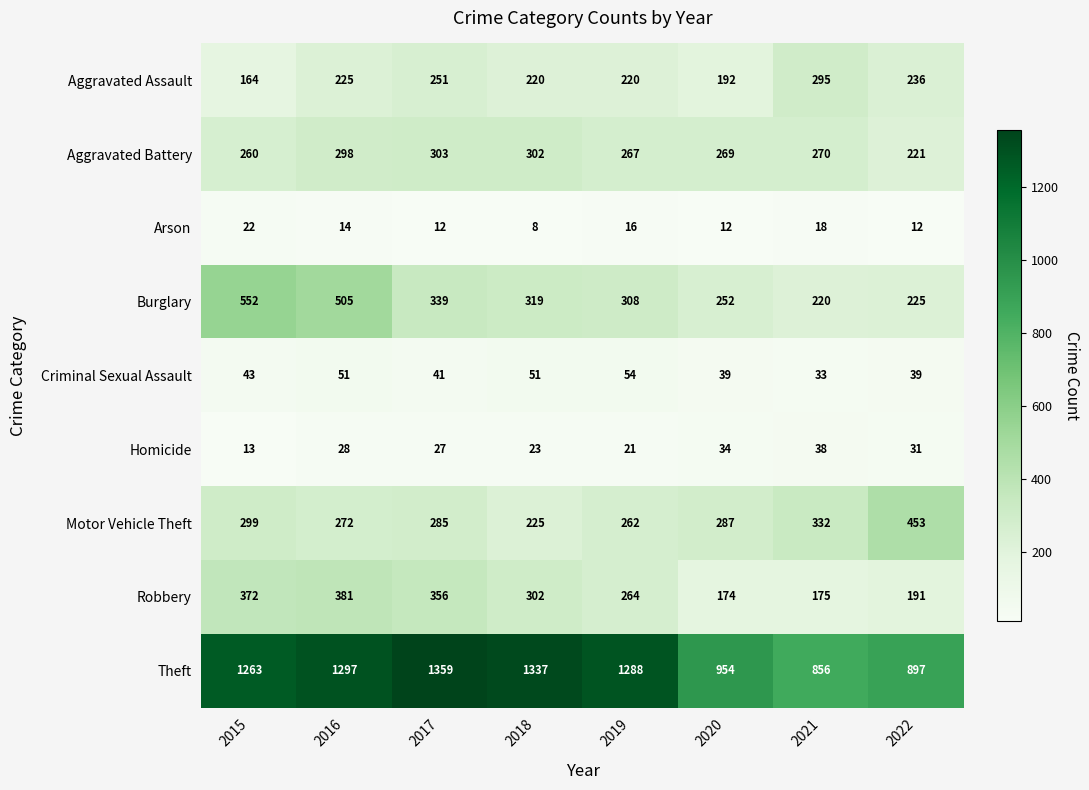

What is the difference between the second highest and minimum values in the Robbery series?

198